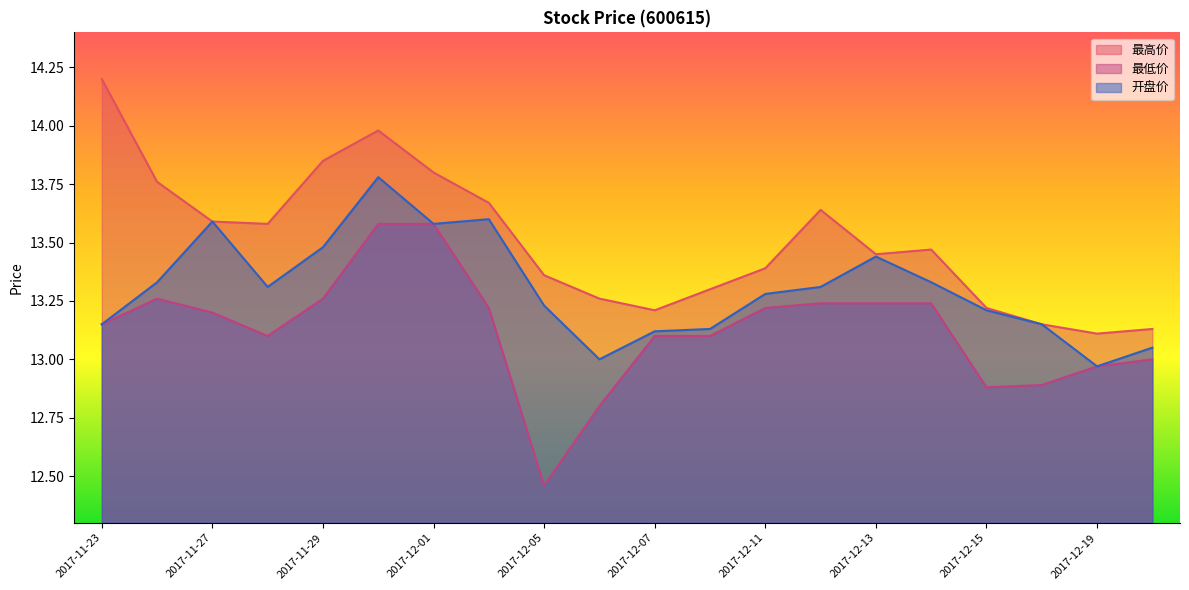

In 最高价, how many points are higher than both neighbors (excluding endpoints)?

3